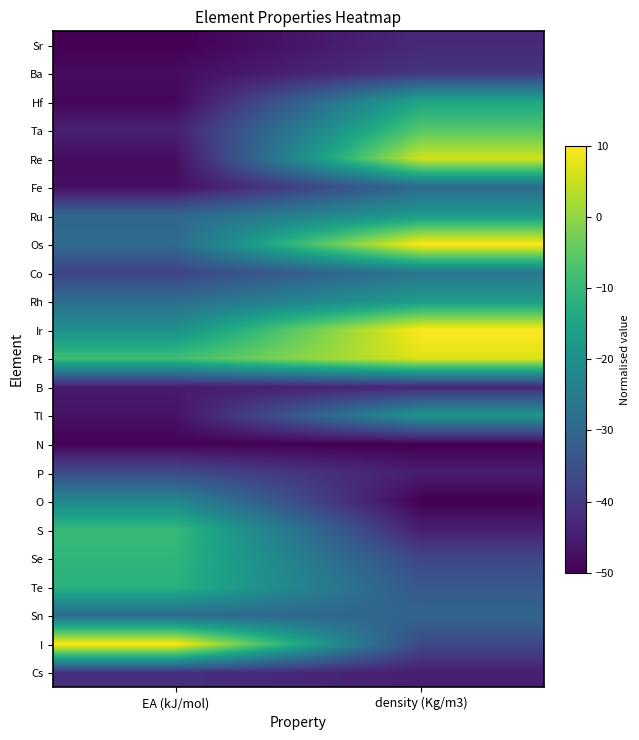

Between EA (kJ/mol) and density (Kg/m3), which series saw the biggest shift?

Re